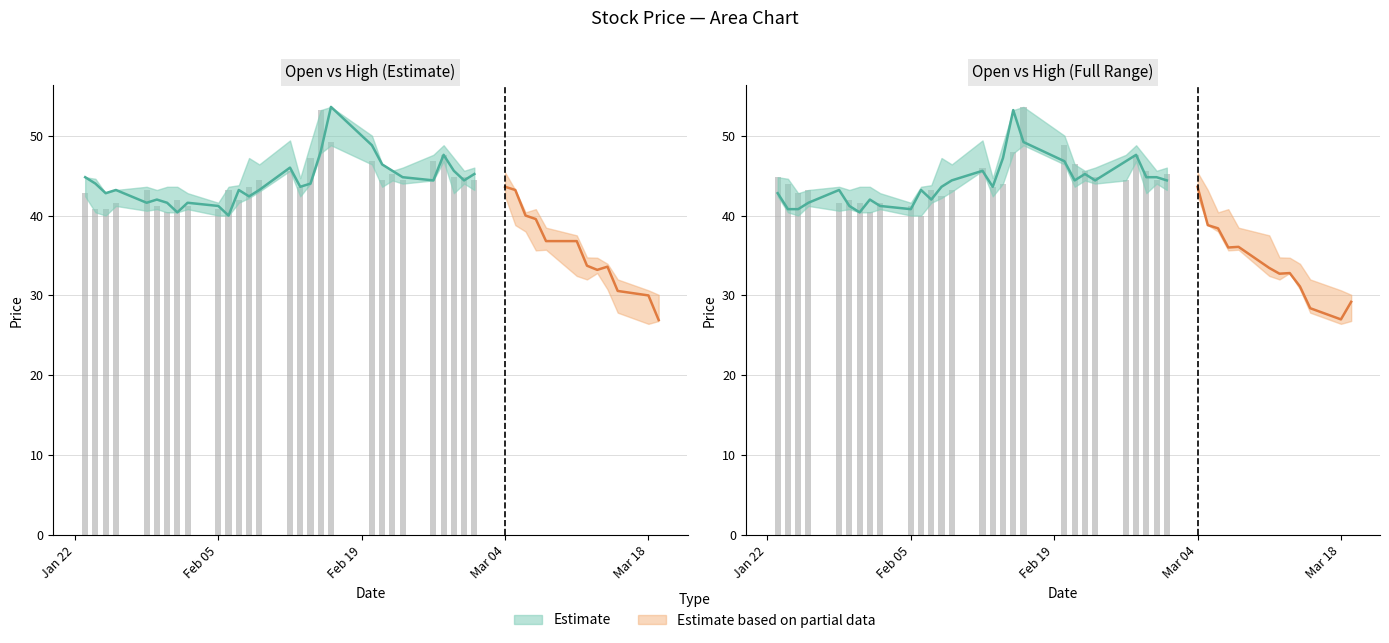

What is the spread (max minus min) of values at 13?

3.4